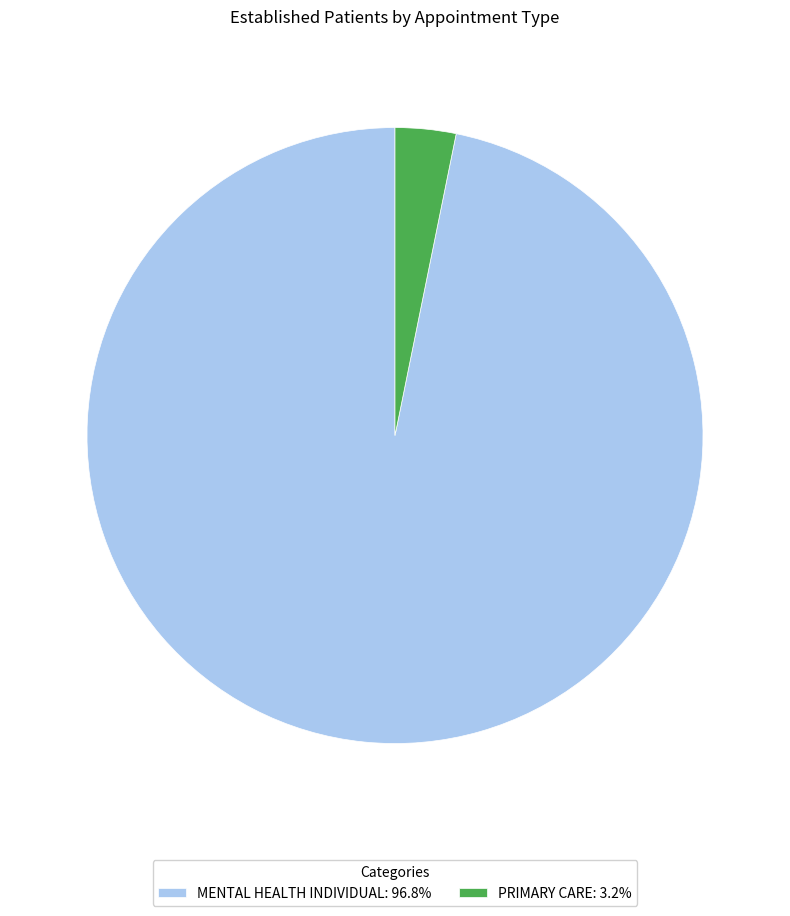

Do PRIMARY CARE: 3.2% and MENTAL HEALTH INDIVIDUAL: 96.8% together represent more than half of the pie?

Yes